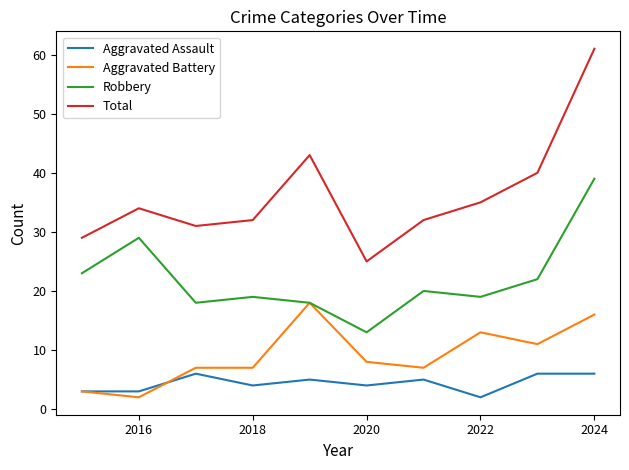

Which series has the widest spread of values?

Total